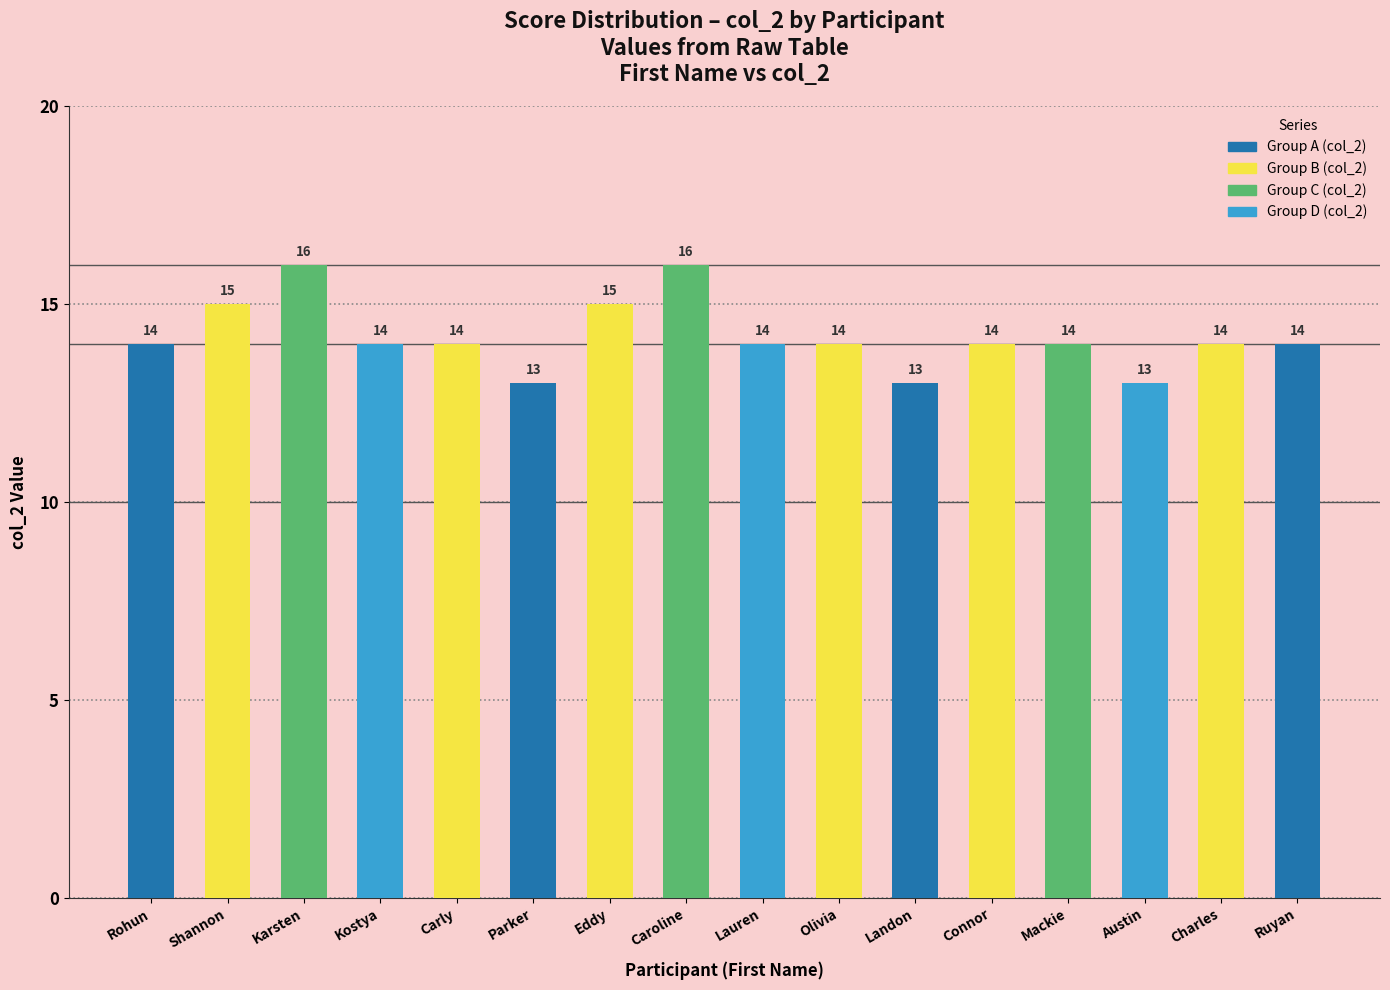

What is the approximate value at Lauren?

14